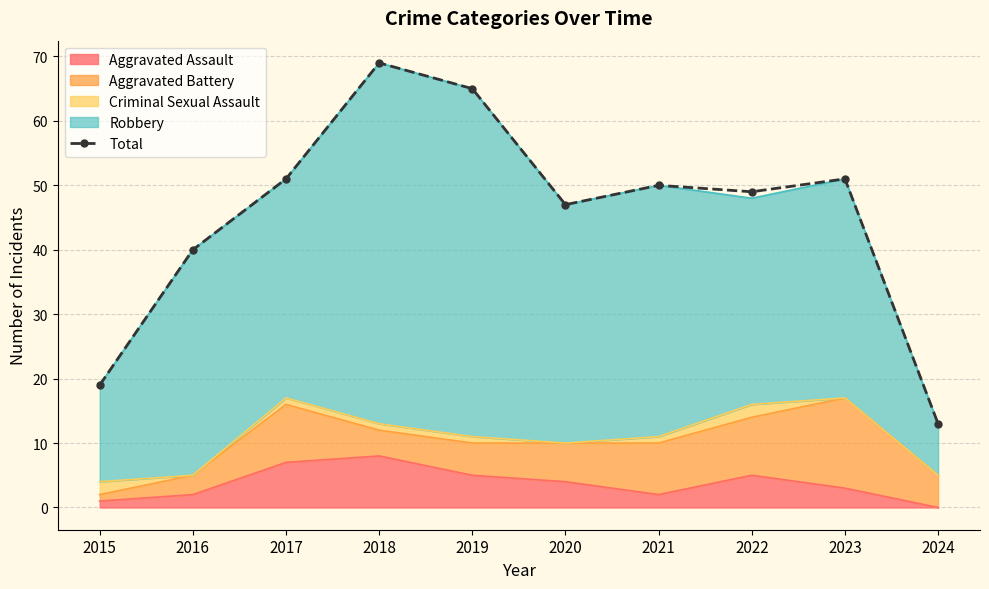

The value at 2021 is 50. True or false?

True